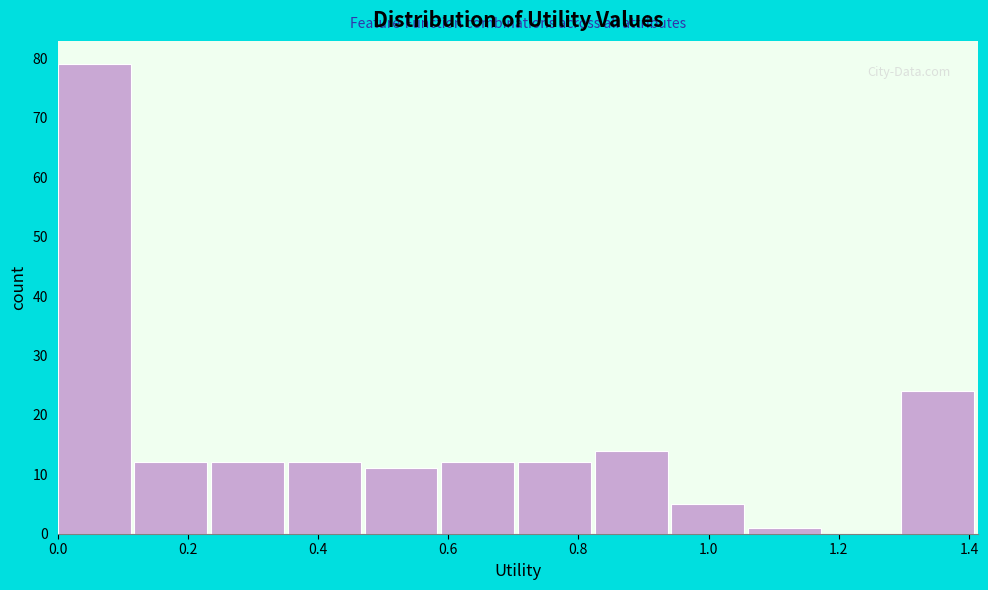

What is the height of the bar covering 0.24 to 0.36 on the x-axis? Neither the bar edges nor the heights are printed on the chart, so give them approximately, as read against the axes.

12